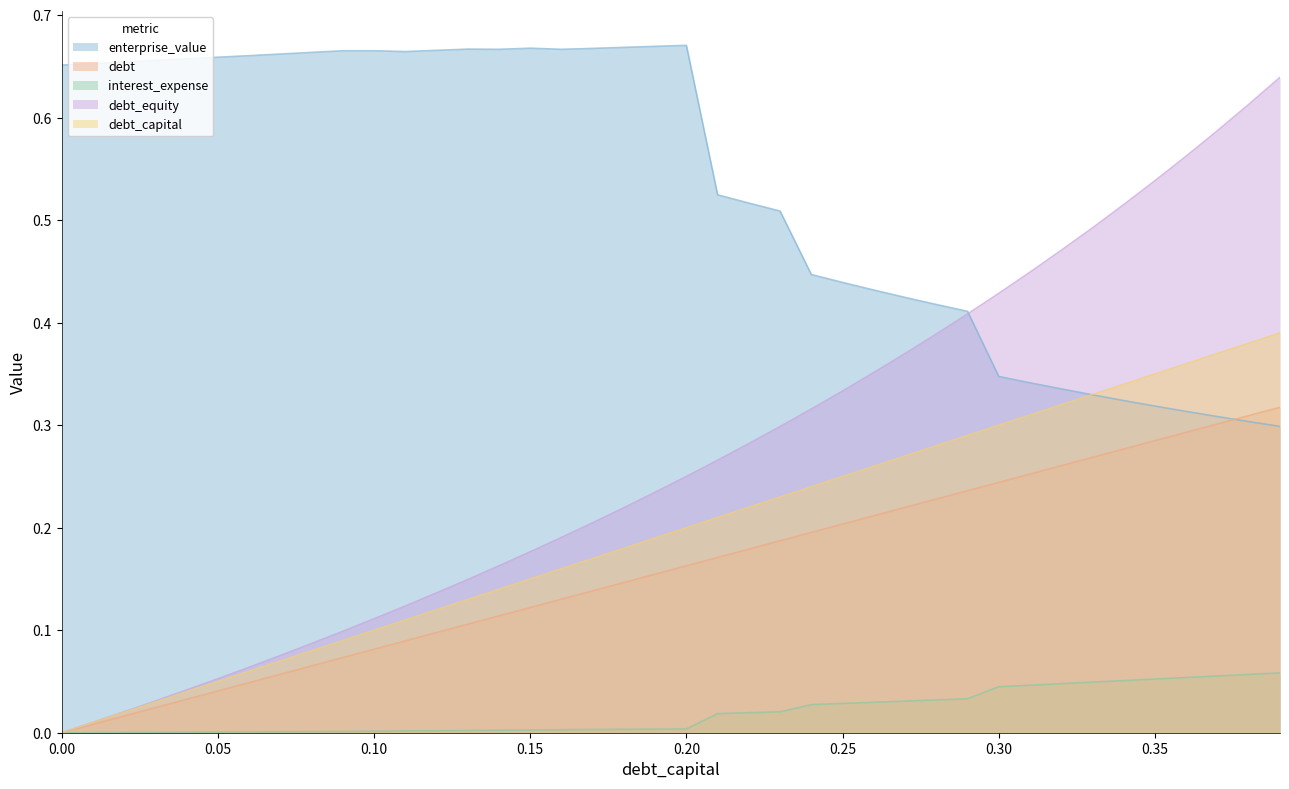

How many intersections are there between debt_equity and enterprise_value?

1